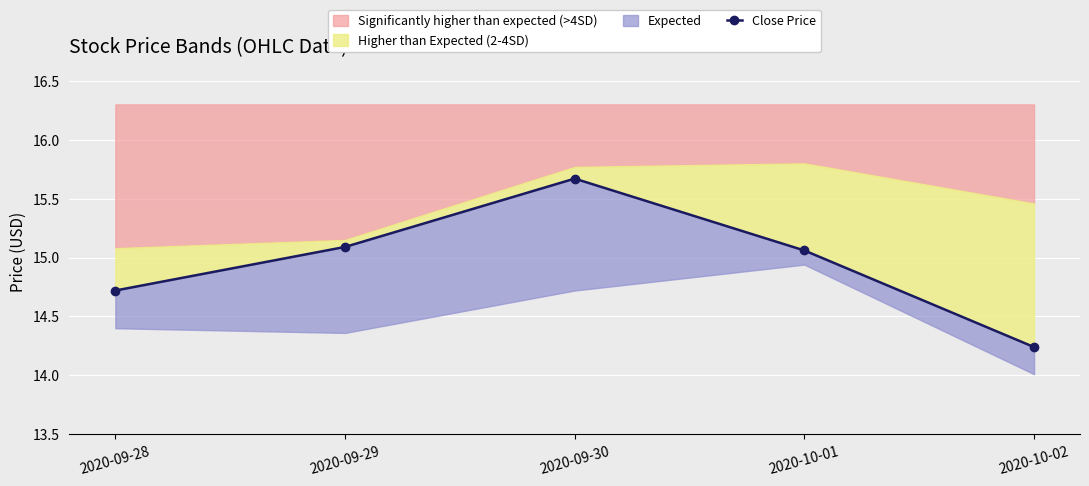

Where is the first local maximum?

2020-09-30